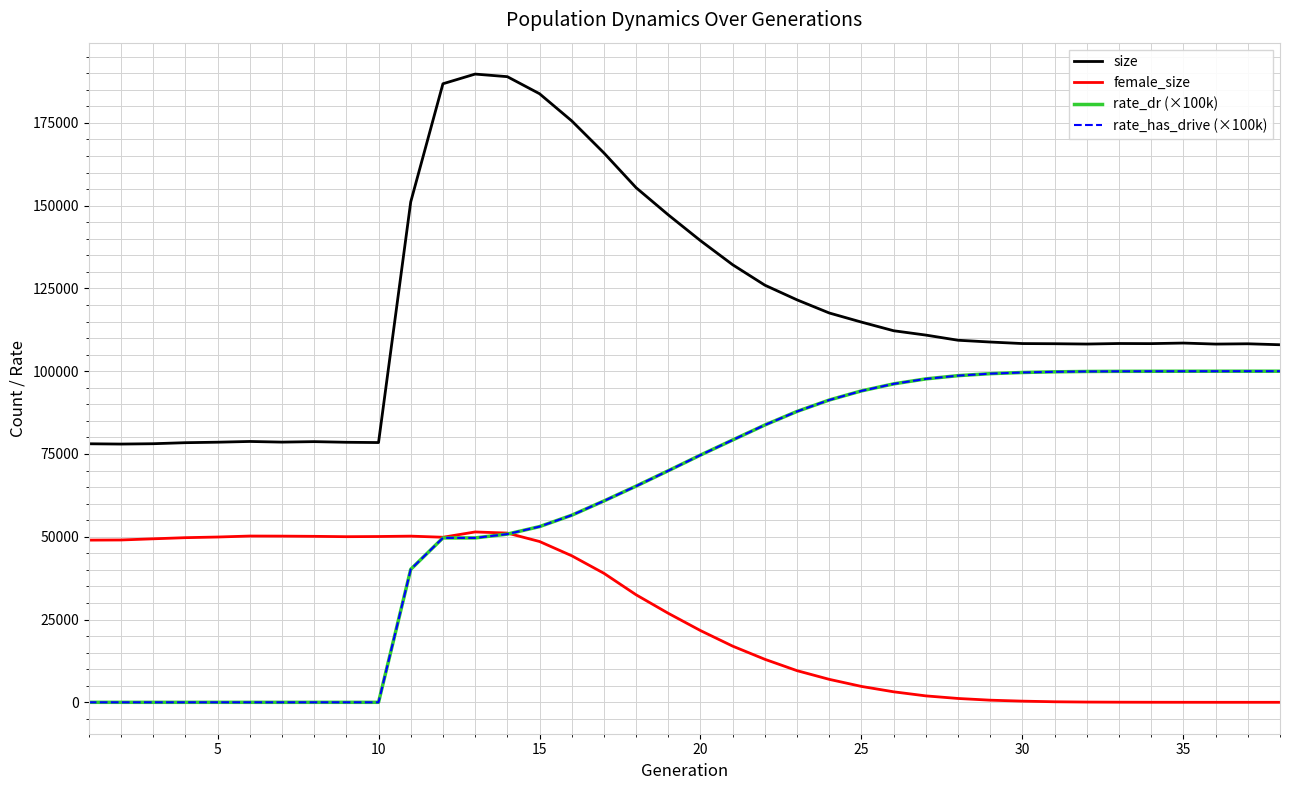

Is this an area chart (filled region under the line)?

No